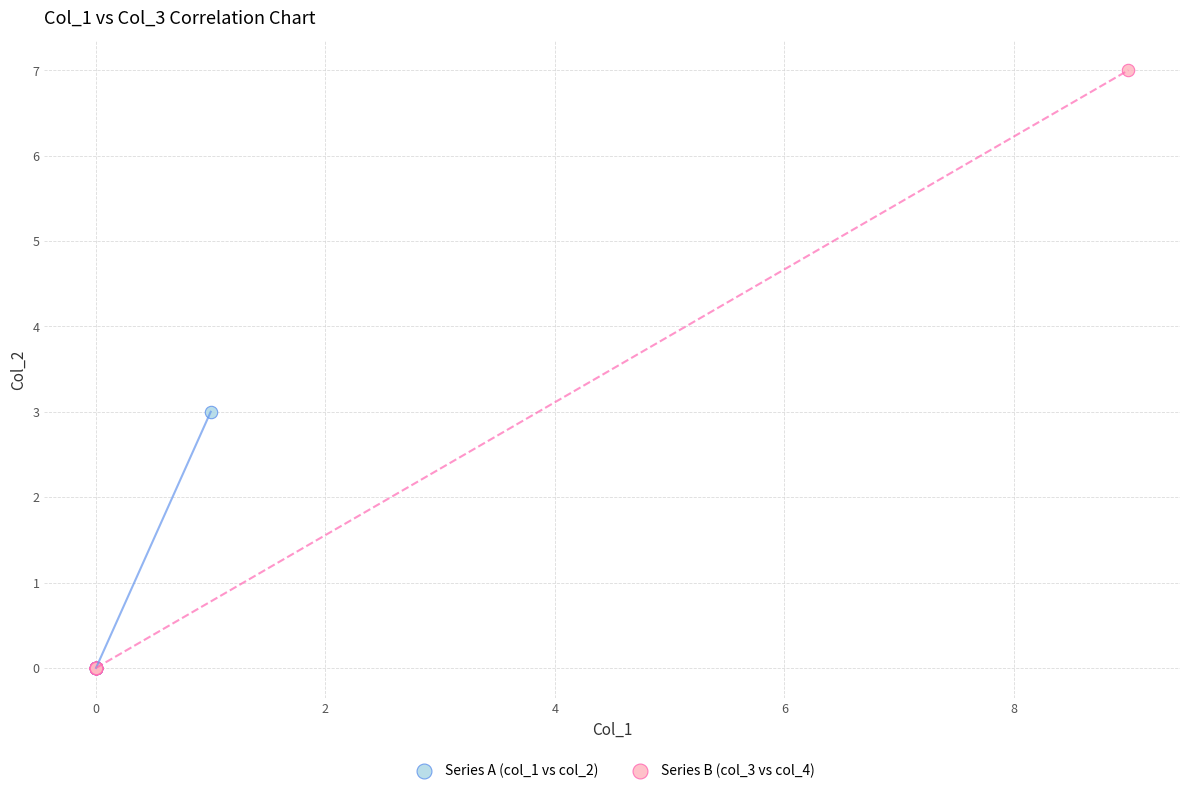

What are all the series names shown in the legend?

Series A (col_1 vs col_2), Series B (col_3 vs col_4)